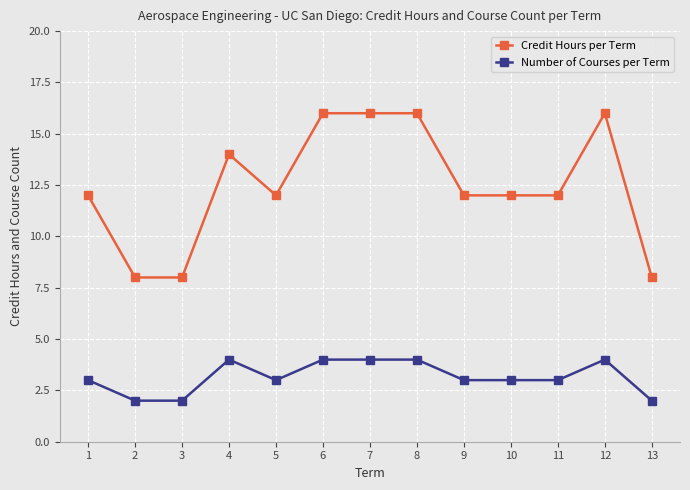

What is the highest value of the Credit Hours per Term series?

16